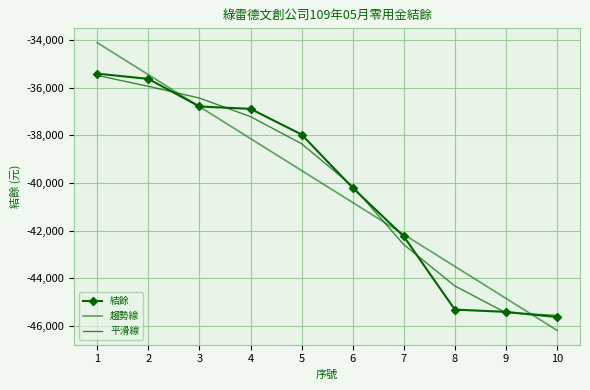

Reading left to right, transcribe all the data shown in this chart.

結餘: 1=-35405.0	2=-35625.0	3=-36785.0	4=-36885.0	5=-37964.0	6=-40204.0	7=-42246.0	8=-45326.0	9=-45422.0	10=-45639.0
趨勢線: 1=-34103.4	2=-35447.1	3=-36790.8	4=-38134.5	5=-39478.2	6=-40822.0	7=-42165.7	8=-43509.4	9=-44853.1	10=-46196.8
平滑線: 1=-35478.0	2=-35938.0	3=-36431.0	4=-37211.0	5=-38351.0	6=-40138.0	7=-42592.0	8=-44331.0	9=-45462.0	10=-45566.0